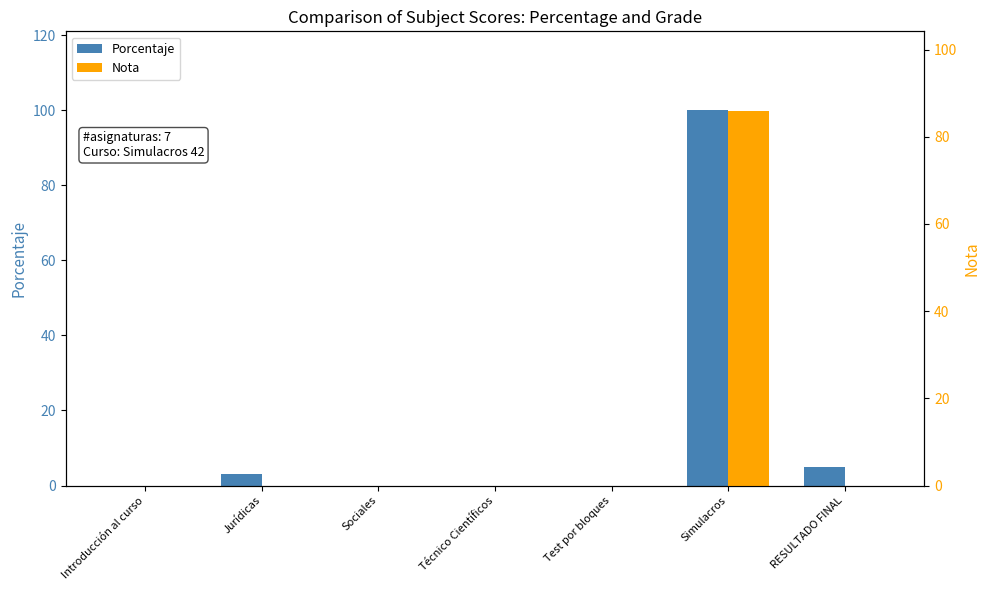

Reading left to right, extract all data points from this chart.

Porcentaje: 0.0	3.0	0.0	0.0	0.0	100.0	4.9
Nota: 0.0	0.0	0.0	0.0	0.0	86.0	0.0